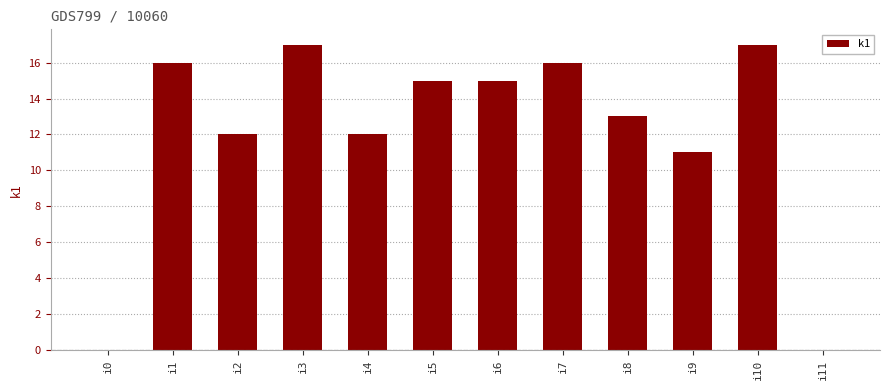

What is the maximum value shown in the chart?

17